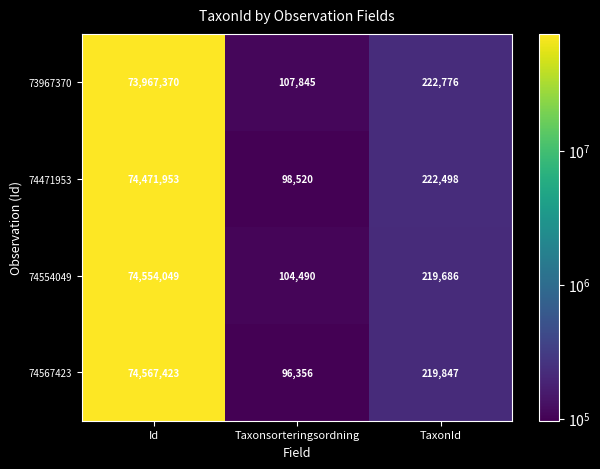

The 74554049 series shows 139409 at TaxonId. True or false?

False